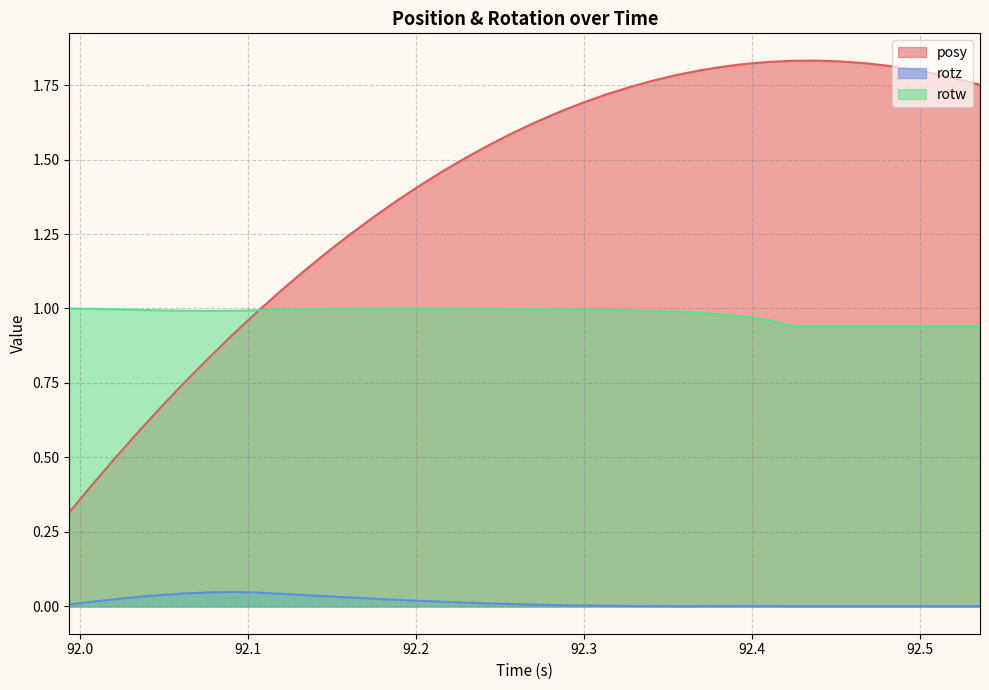

What is the value of the posy point at the 26th from the left?

1.8